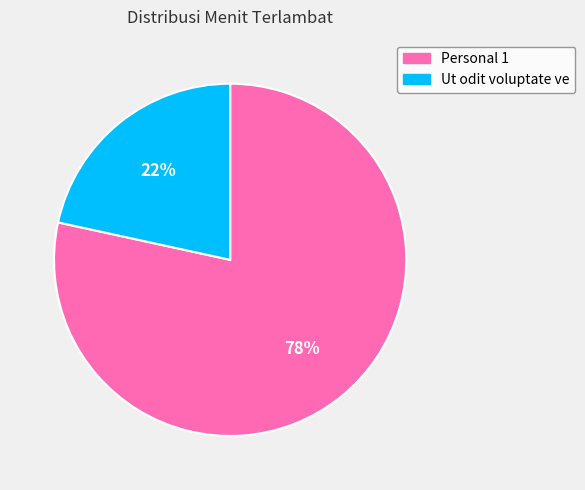

To the nearest percent, what is the combined percentage of Personal 1 and Ut odit voluptate ve?

100%